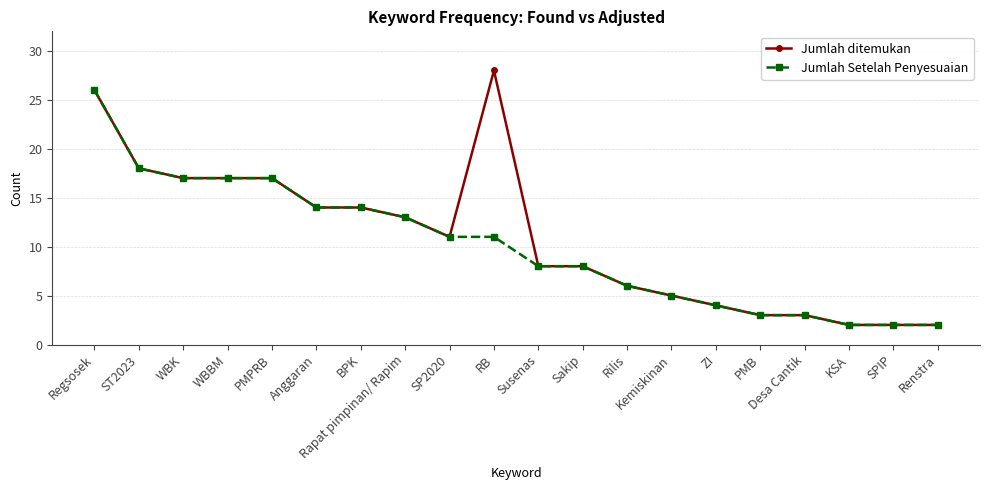

List the series in order of their peak value, lowest first.

Jumlah Setelah Penyesuaian, Jumlah ditemukan